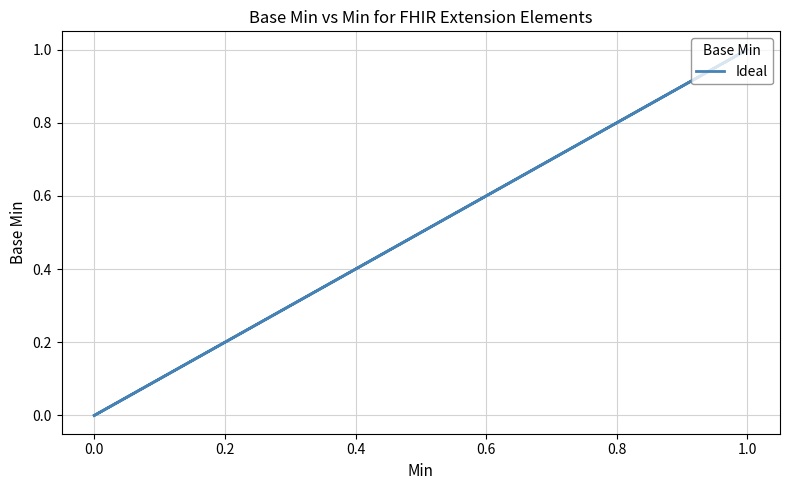

What is the difference between the maximum and minimum values?

1